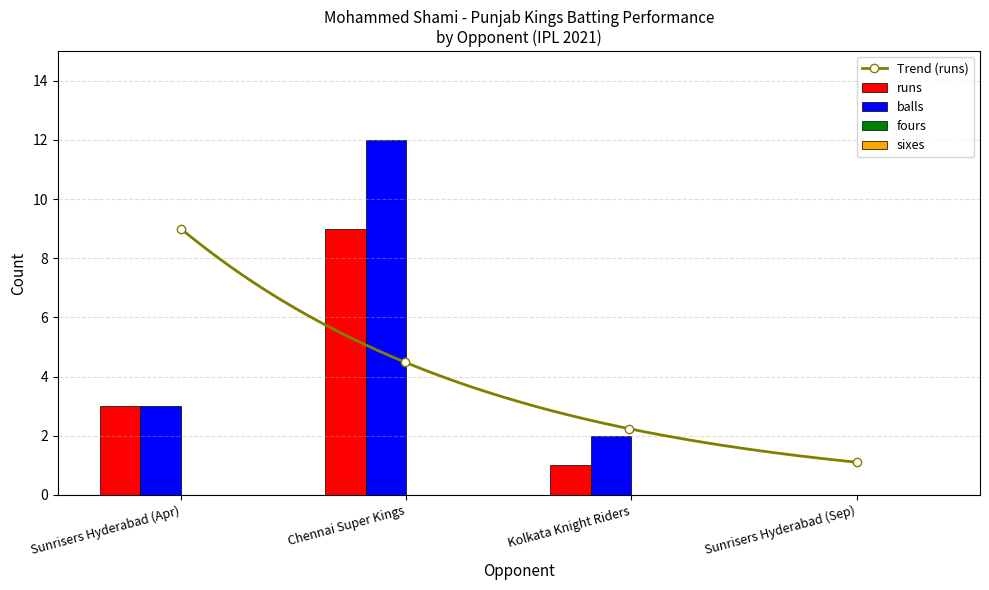

What is the difference between the highest and lowest values at Kolkata Knight Riders?

1